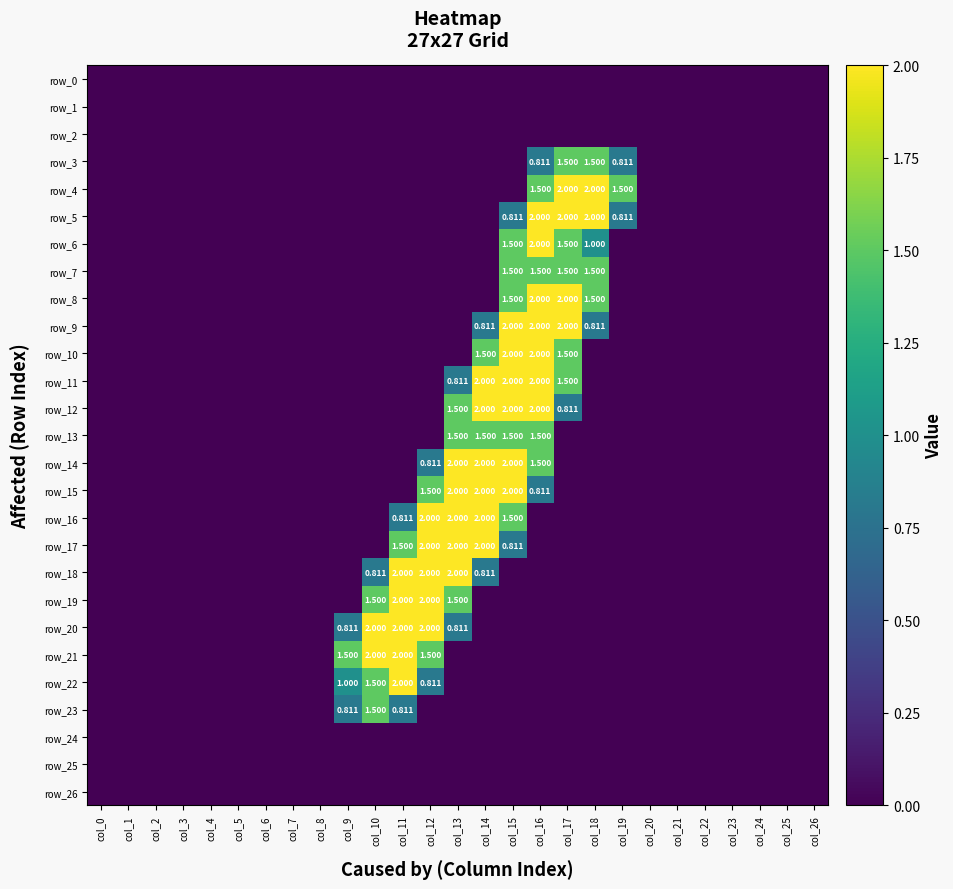

List the series in order of their peak value, highest first.

row_4, row_5, row_6, row_8, row_9, row_10, row_11, row_12, row_14, row_15, row_16, row_17, row_18, row_19, row_20, row_21, row_22, row_3, row_7, row_13, row_23, row_0, row_1, row_2, row_24, row_25, row_26